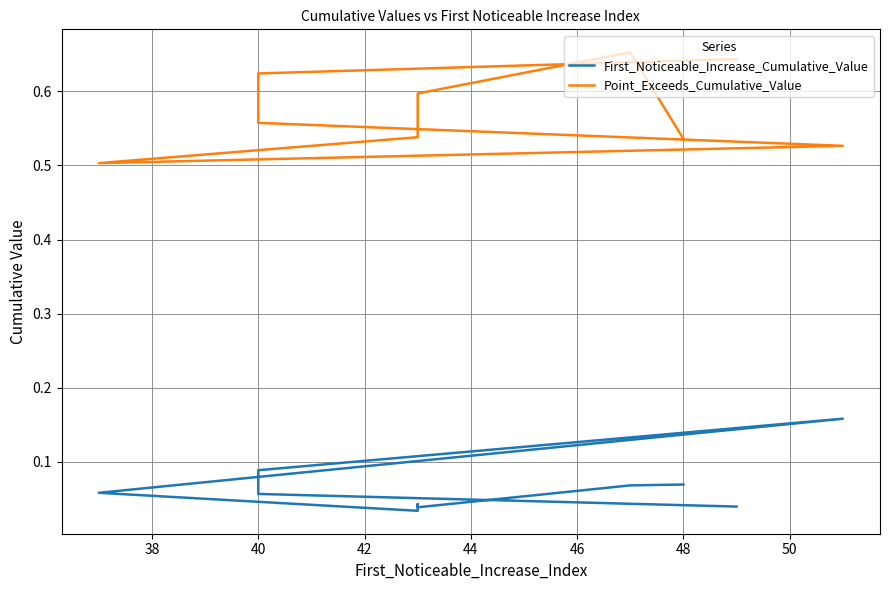

Is this an area chart (filled region under the line)?

No